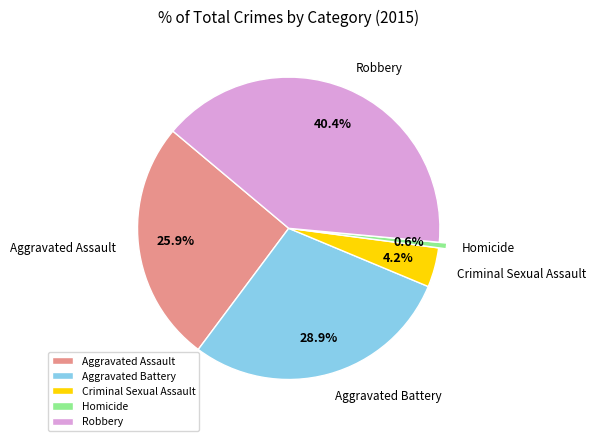

How much of the chart is everything except Aggravated Assault?

74.1%